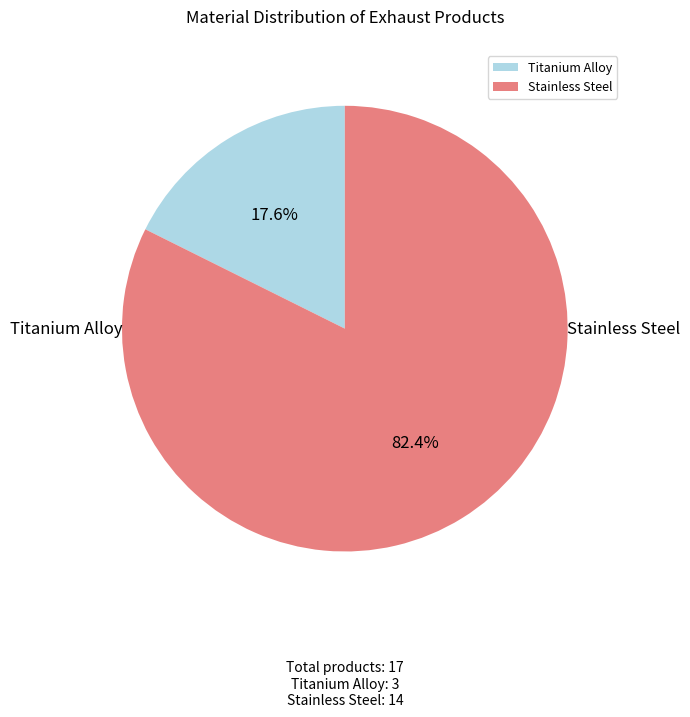

How many segments does this pie chart have?

2